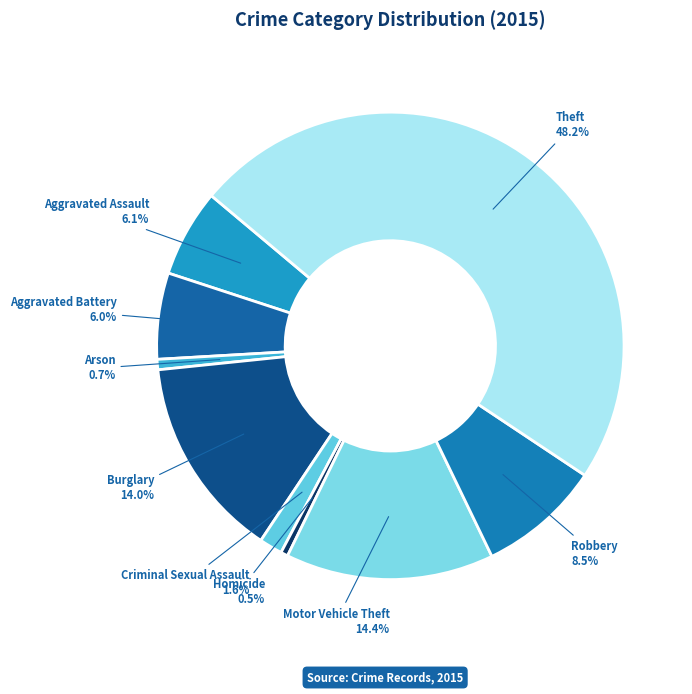

To the nearest percent, what is the combined percentage of Criminal Sexual Assault and Motor Vehicle Theft?

16%